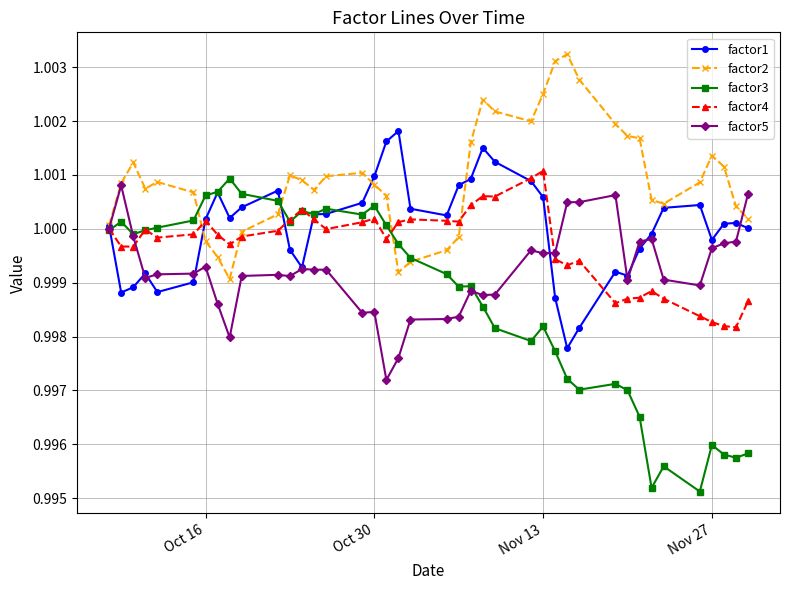

At how many categories does at least one series exceed 0?

40